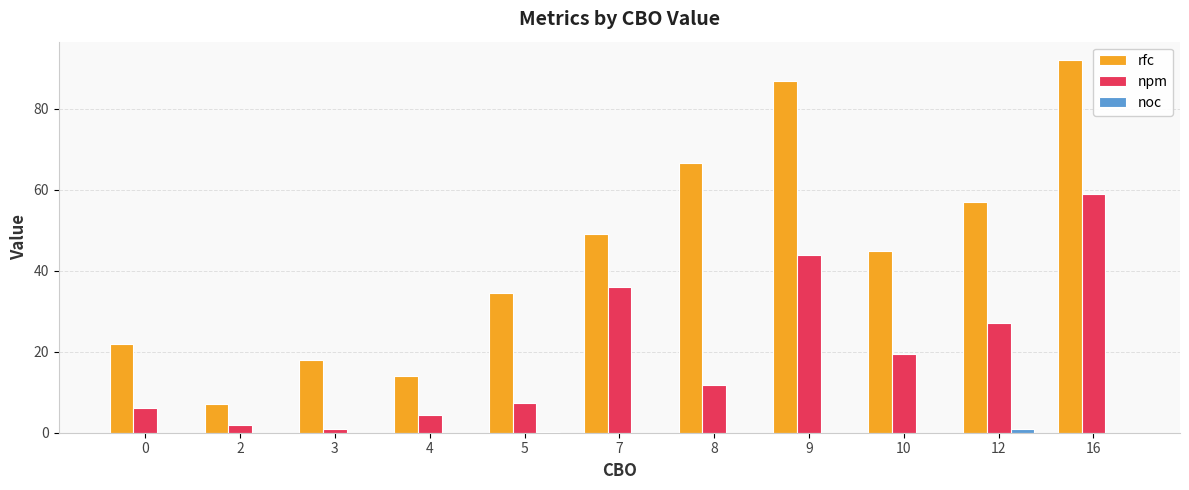

The noc series shows 0.0 at 4. True or false?

True